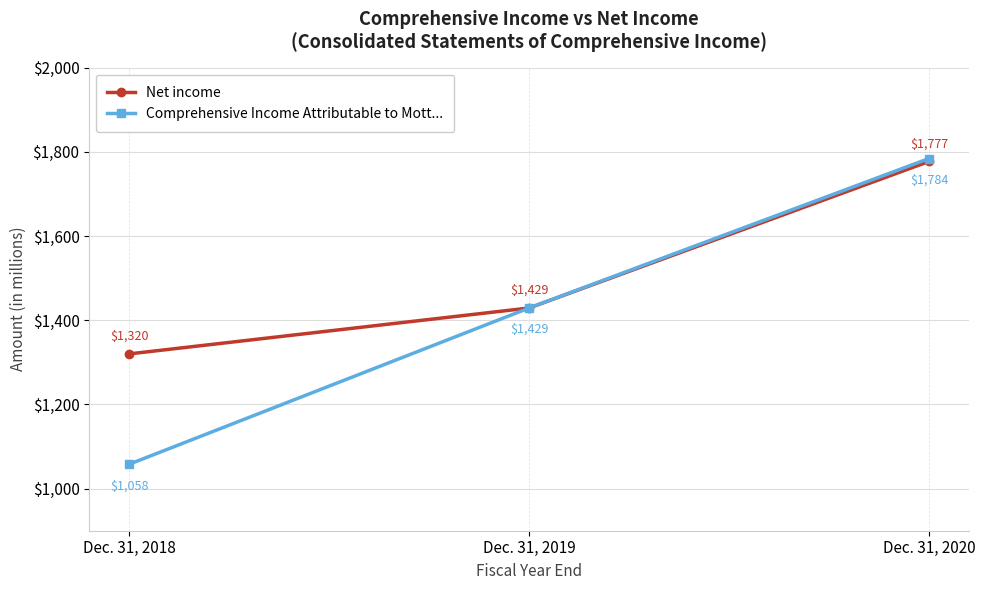

What is the value of the Net income point at the 3rd from the left?

1777